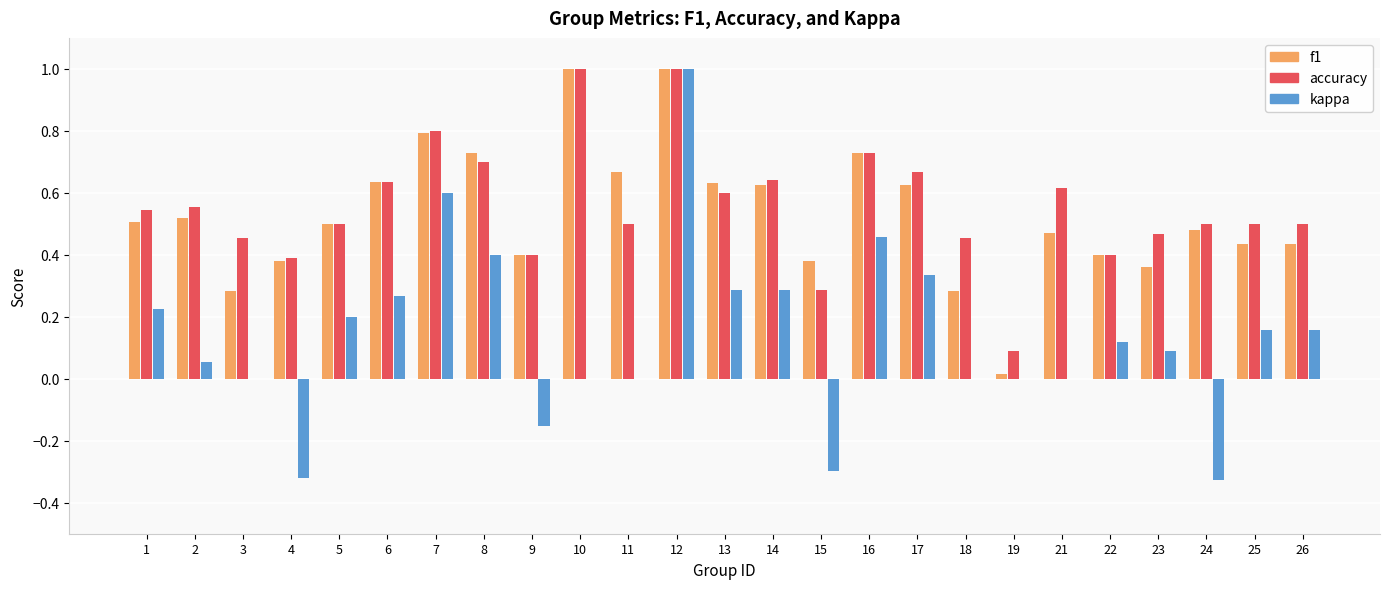

What is the maximum value shown in the chart?

1.0